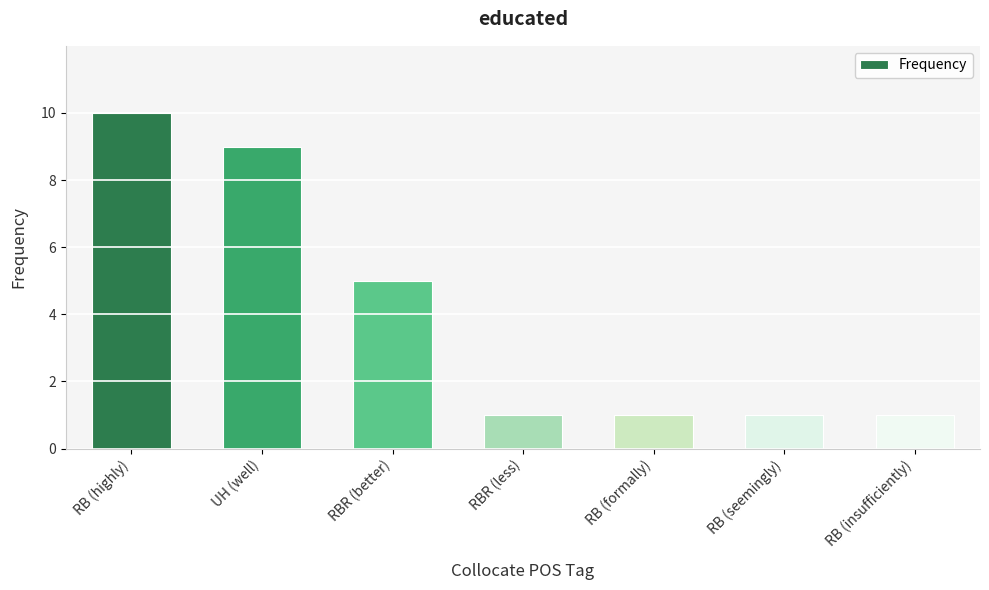

What is the label of the 1st bar from the left?

RB (highly)